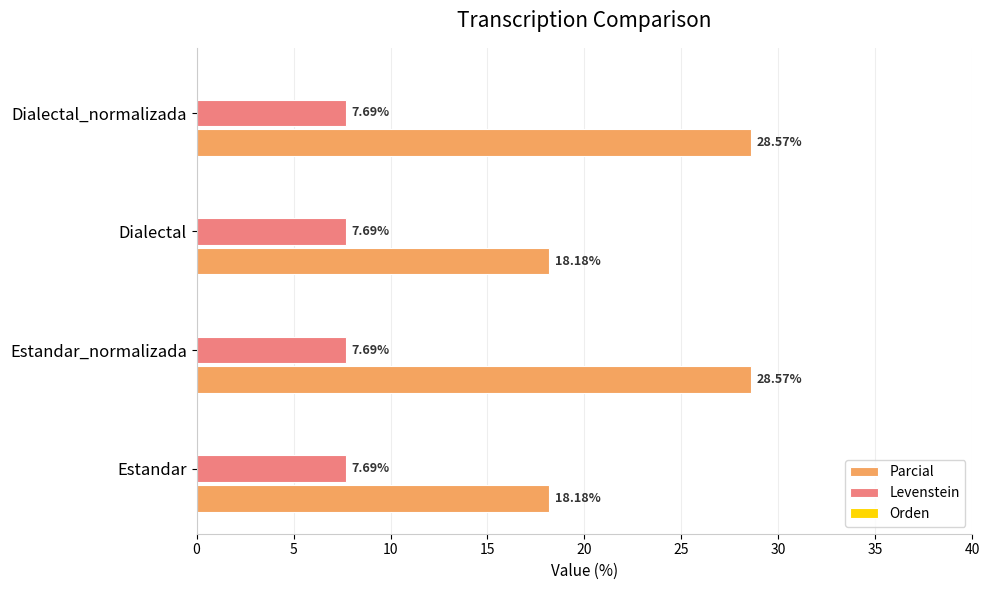

Rank the series at Dialectal from lowest to highest value.

Levenstein, Parcial